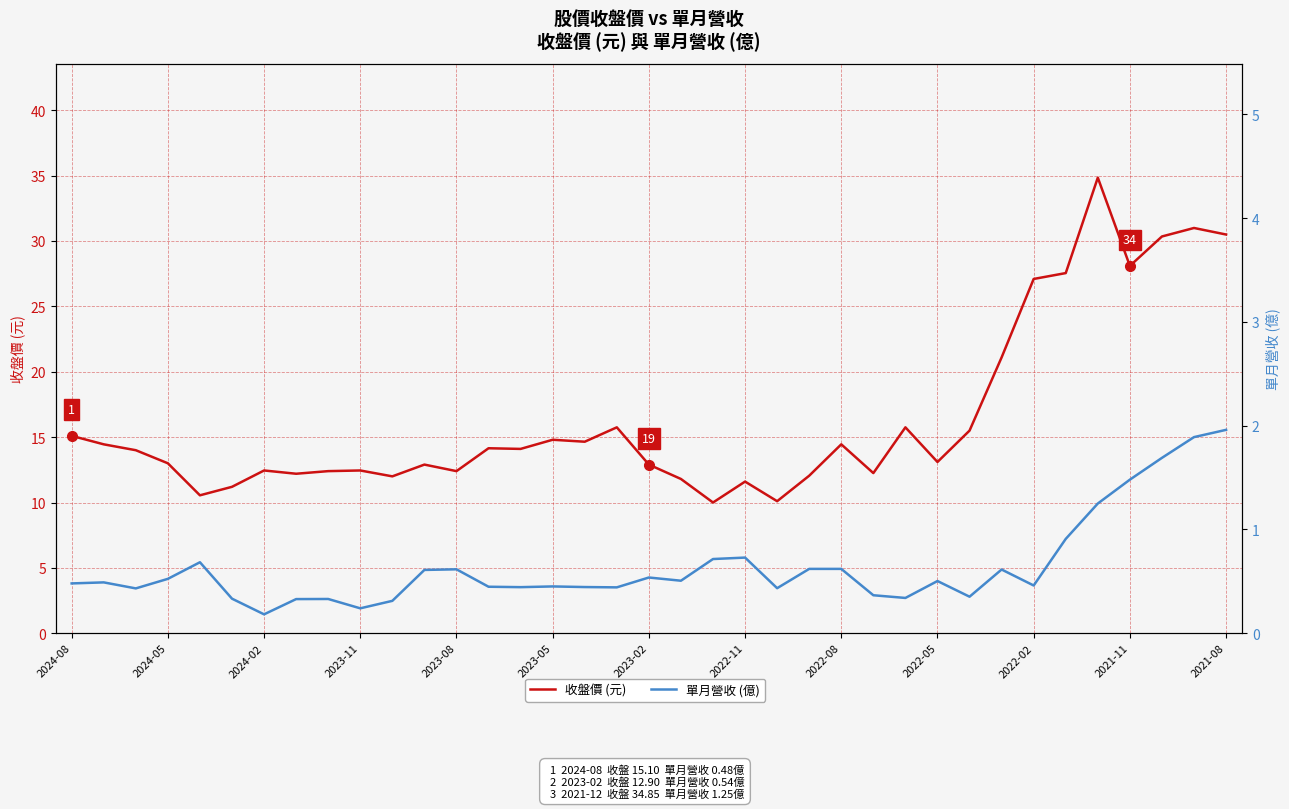

At which category is the sum across all series the highest?

32